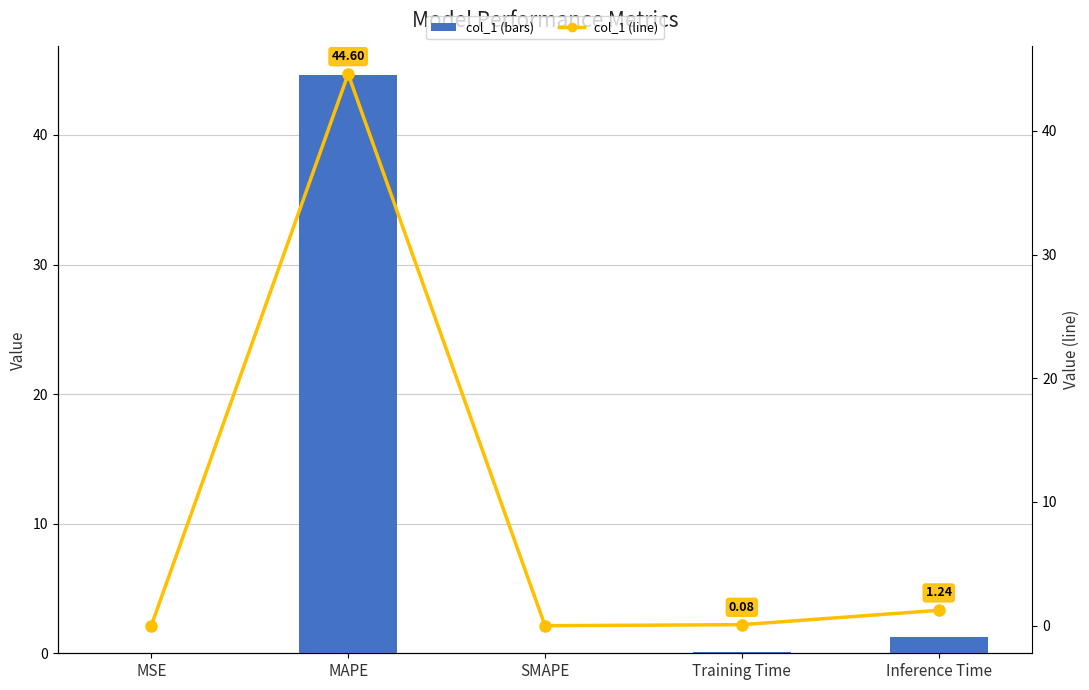

Is it true that col_1 (line) equals 0.1 at Training Time?

True